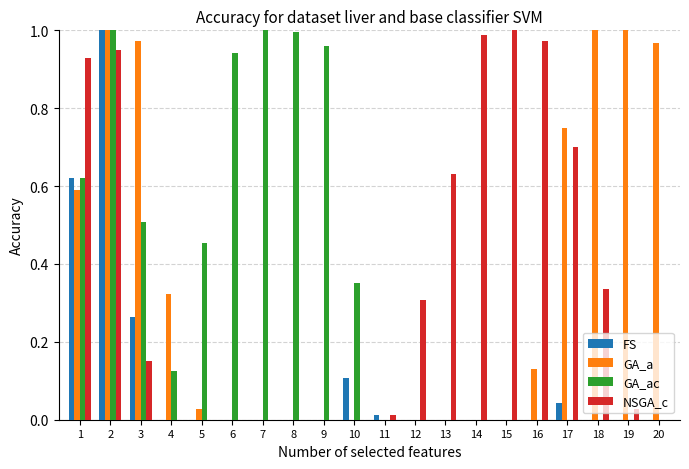

Between 4 and 10, which series saw the biggest shift?

GA_a